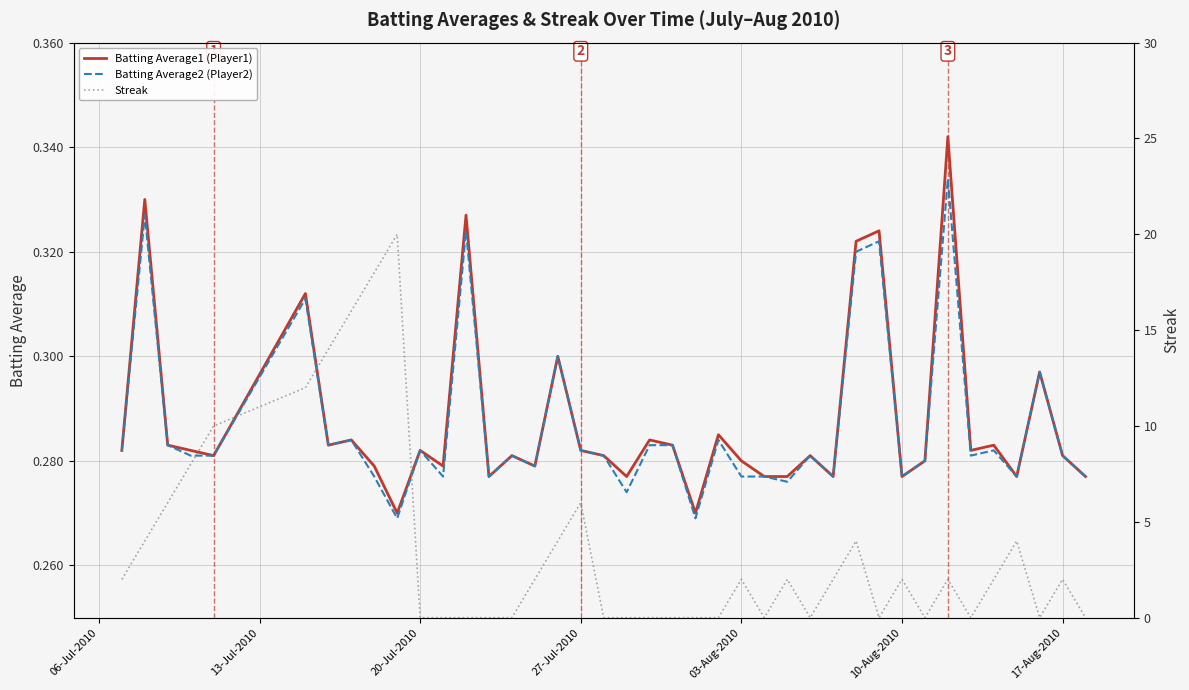

Reading right to left, what are all the values shown in this chart?

Batting Average1 (Player1): 0.3	0.3	0.3	0.3	0.3	0.3	0.3	0.3	0.3	0.3	0.3	0.3	0.3	0.3	0.3	0.3	0.3	0.3	0.3	0.3	0.3	0.3	0.3	0.3	0.3	0.3	0.3	0.3	0.3	0.3	0.3	0.3	0.3	0.3	0.3	0.3	0.3	0.3	0.3	0.3
Batting Average2 (Player2): 0.3	0.3	0.3	0.3	0.3	0.3	0.3	0.3	0.3	0.3	0.3	0.3	0.3	0.3	0.3	0.3	0.3	0.3	0.3	0.3	0.3	0.3	0.3	0.3	0.3	0.3	0.3	0.3	0.3	0.3	0.3	0.3	0.3	0.3	0.3	0.3	0.3	0.3	0.3	0.3
Streak: 0.0	2.0	0.0	4.0	2.0	0.0	2.0	0.0	2.0	0.0	4.0	2.0	0.0	2.0	0.0	2.0	0.0	0.0	0.0	0.0	0.0	0.0	6.0	4.0	2.0	0.0	0.0	0.0	0.0	0.0	20.0	18.0	16.0	14.0	12.0	10.0	8.0	6.0	4.0	2.0